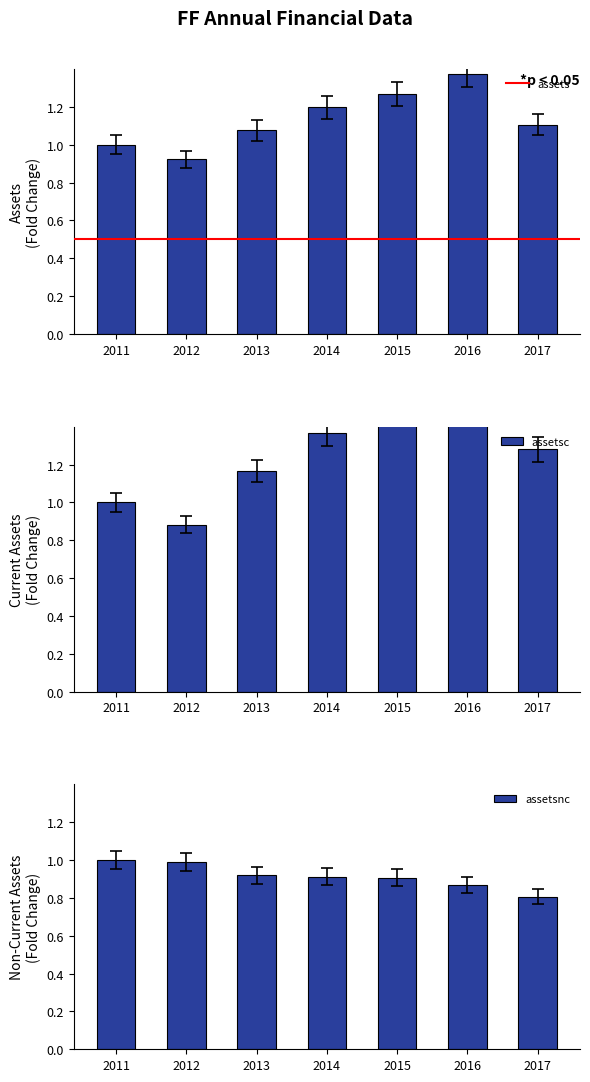

What is the smallest value displayed?

0.8